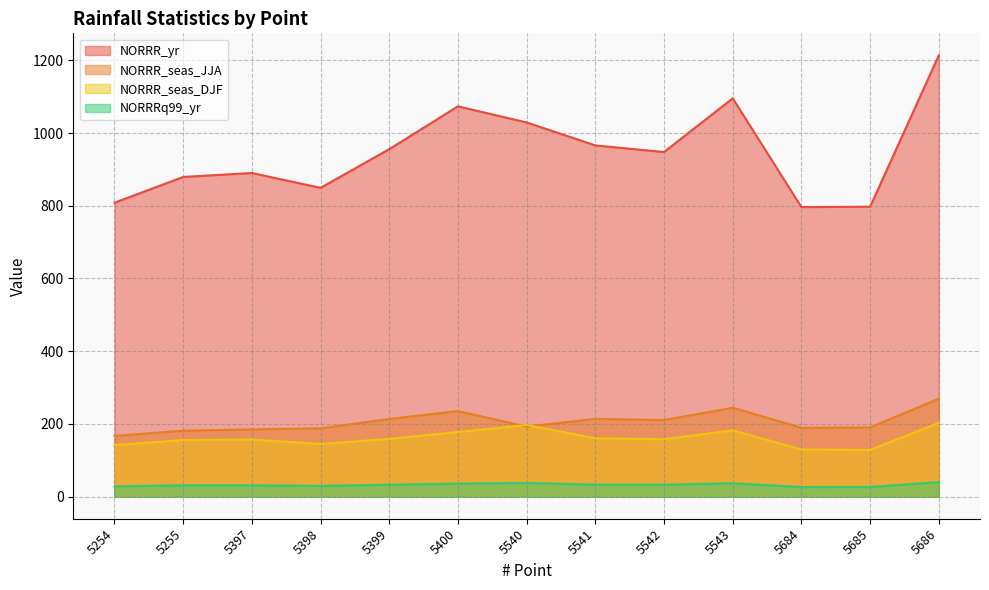

Which series has the largest range (max minus min)?

NORRR_yr